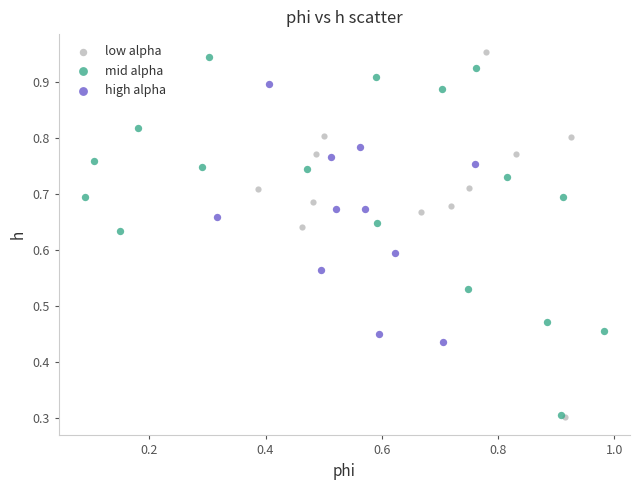

What are all the series names shown in the legend?

low alpha, mid alpha, high alpha